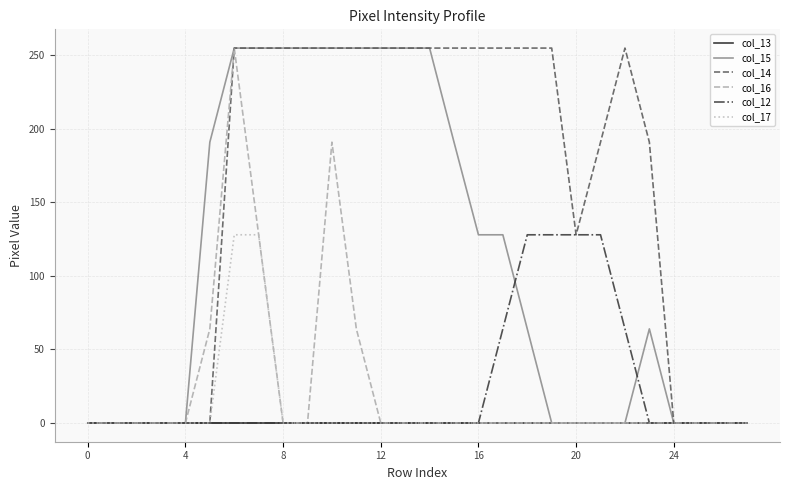

What is the maximum value for col_14?

255